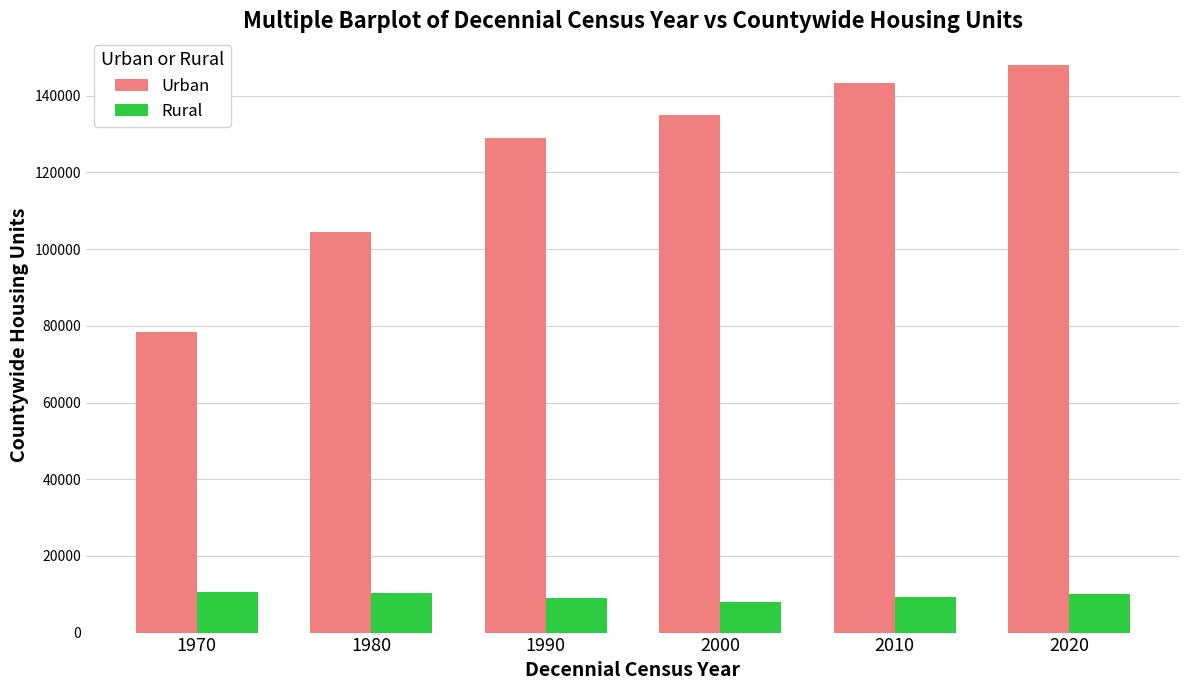

Rank the categories by Urban value from lowest to highest.

1970, 1980, 1990, 2000, 2010, 2020